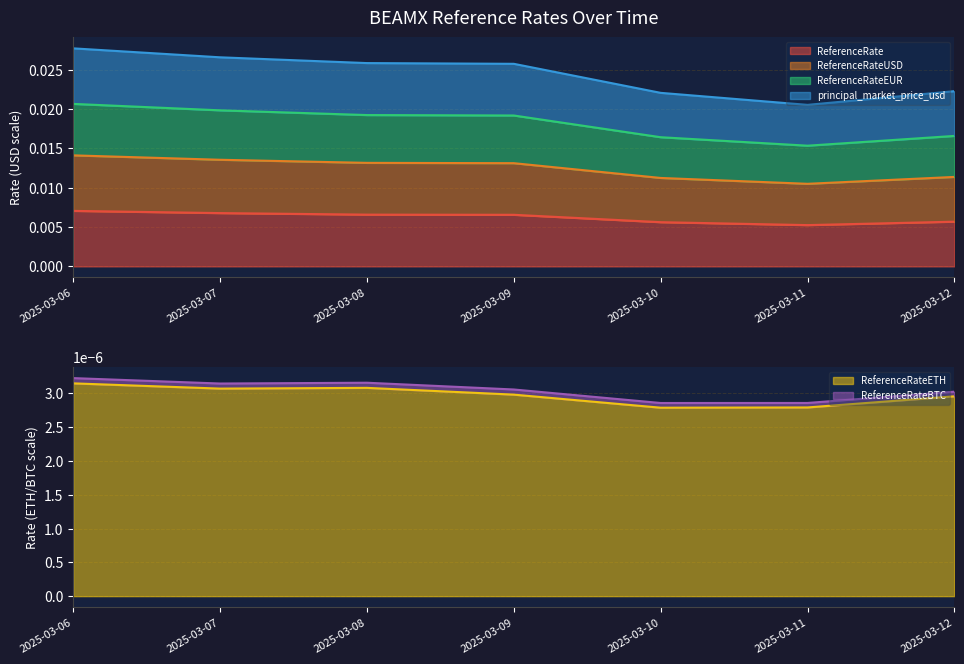

Between 2025-03-06 and 2025-03-08, which is larger?

2025-03-06